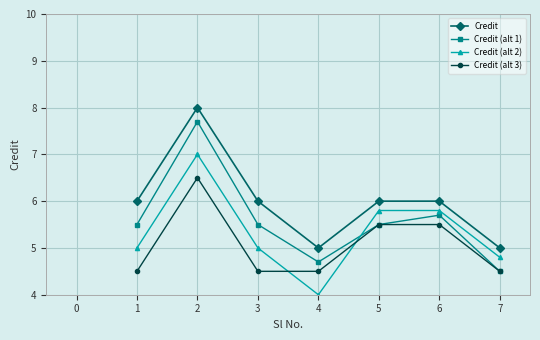

How many distinct data groups are displayed?

4